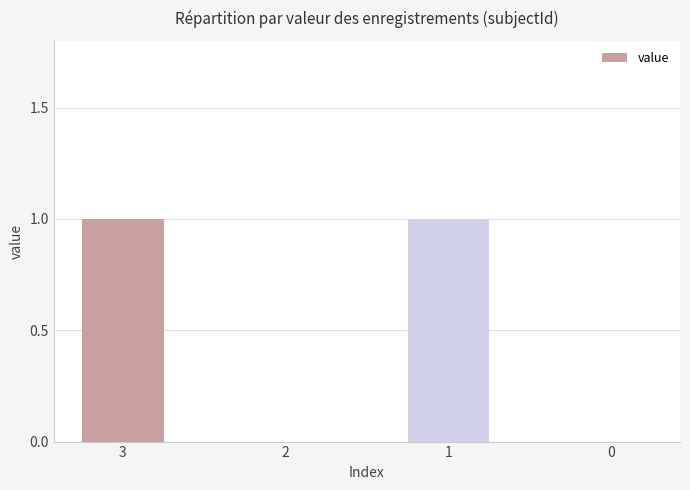

Reading left to right, what are all the values shown in this chart?

3=1	2=0	1=1	0=0